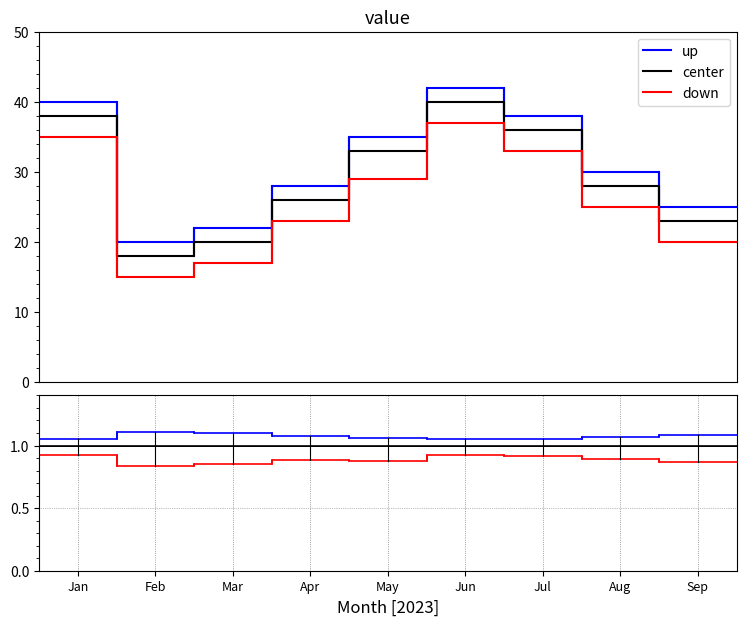

What are all the series names shown in the legend?

up, center, down